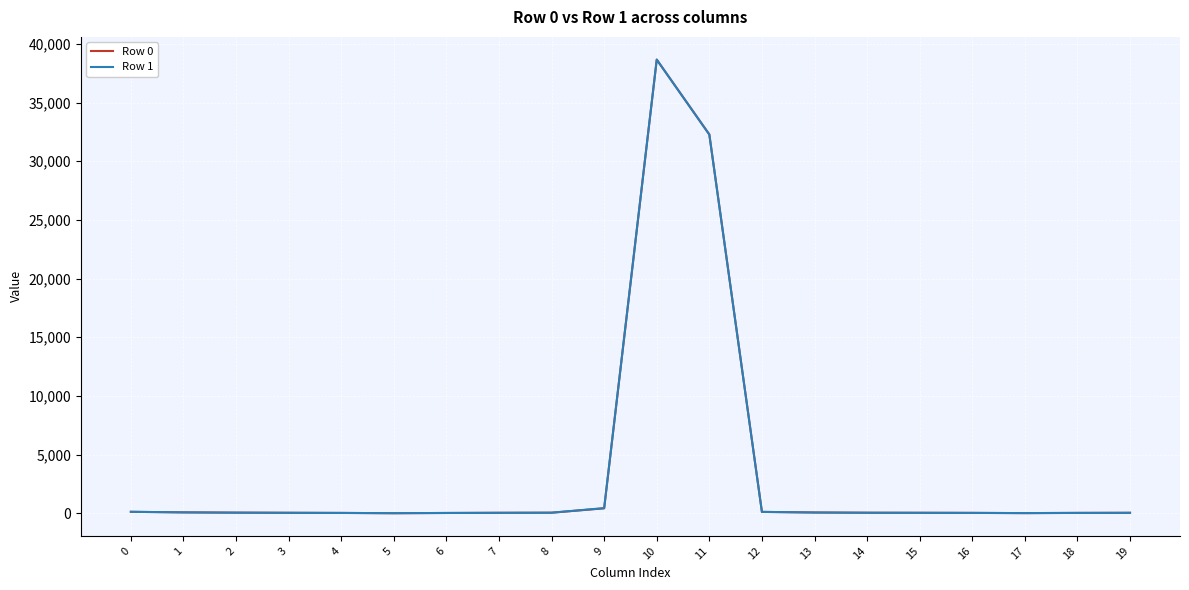

At which category is the sum across all series the highest?

10